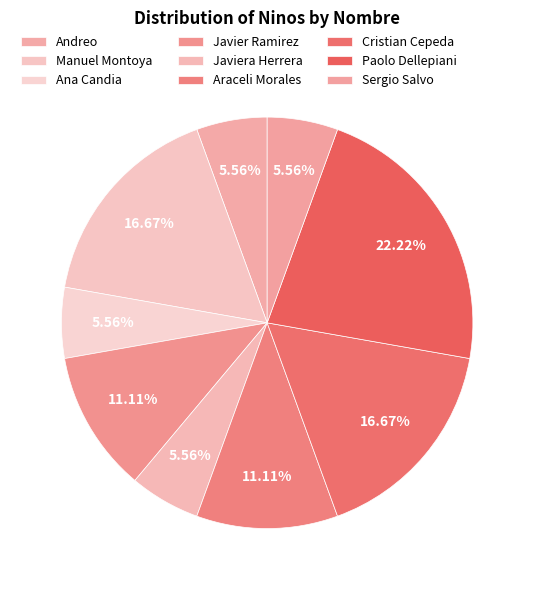

Which category has the biggest portion of the pie?

Paolo Dellepiani